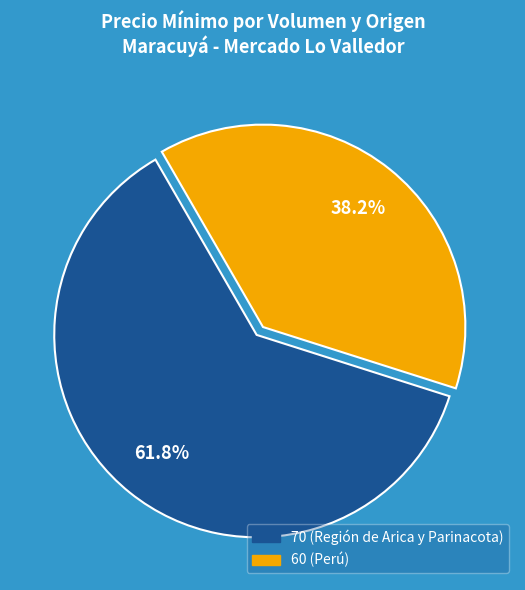

Rank the categories by value from lowest to highest.

60 (Perú), 70 (Región de Arica y Parinacota)